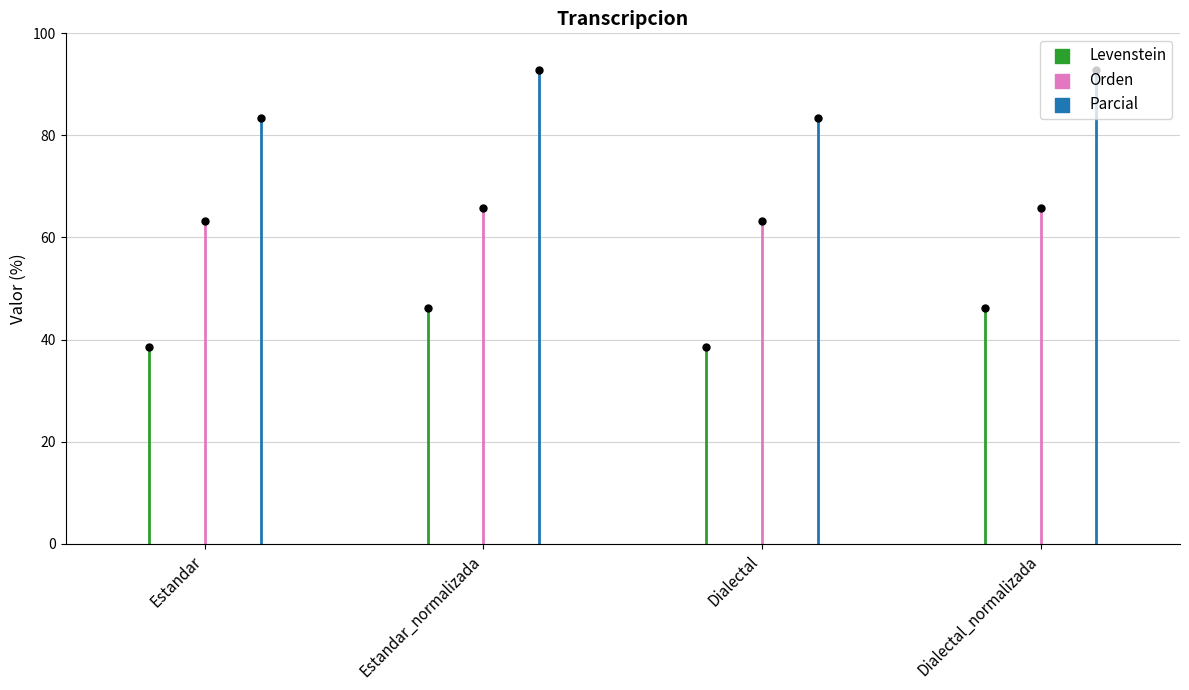

Which series has the widest spread of Y values?

Parcial